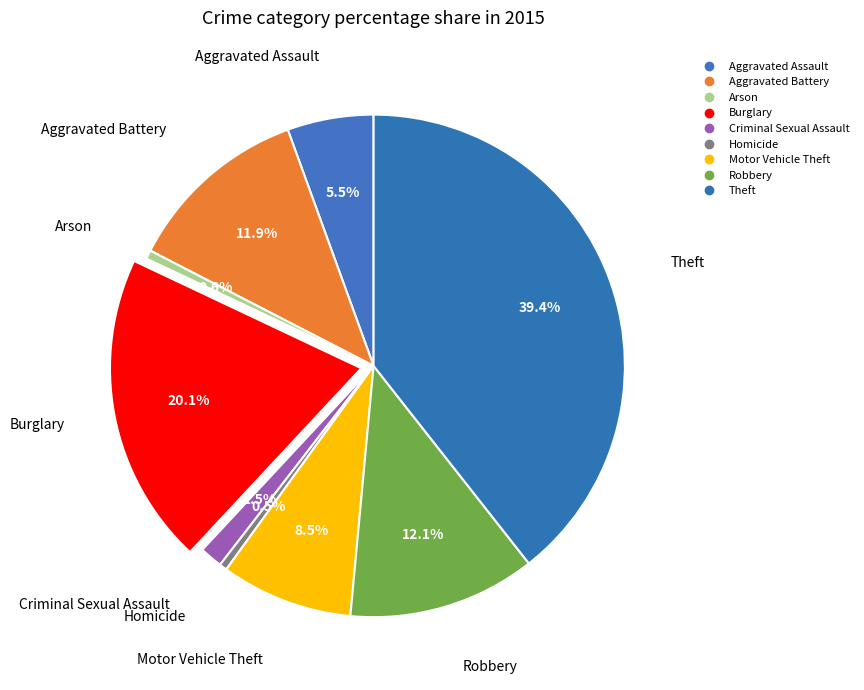

Does any single category account for the majority?

No